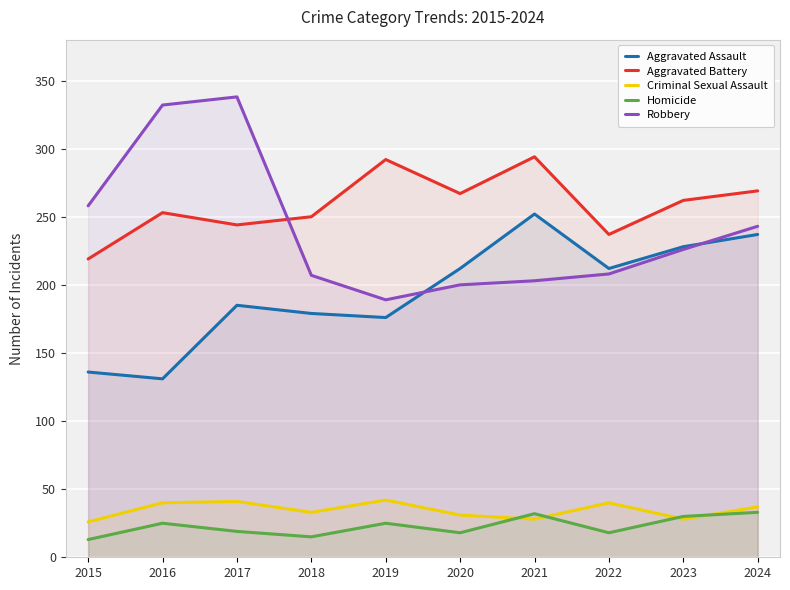

True or false: Aggravated Battery and Criminal Sexual Assault intersect in this chart.

False